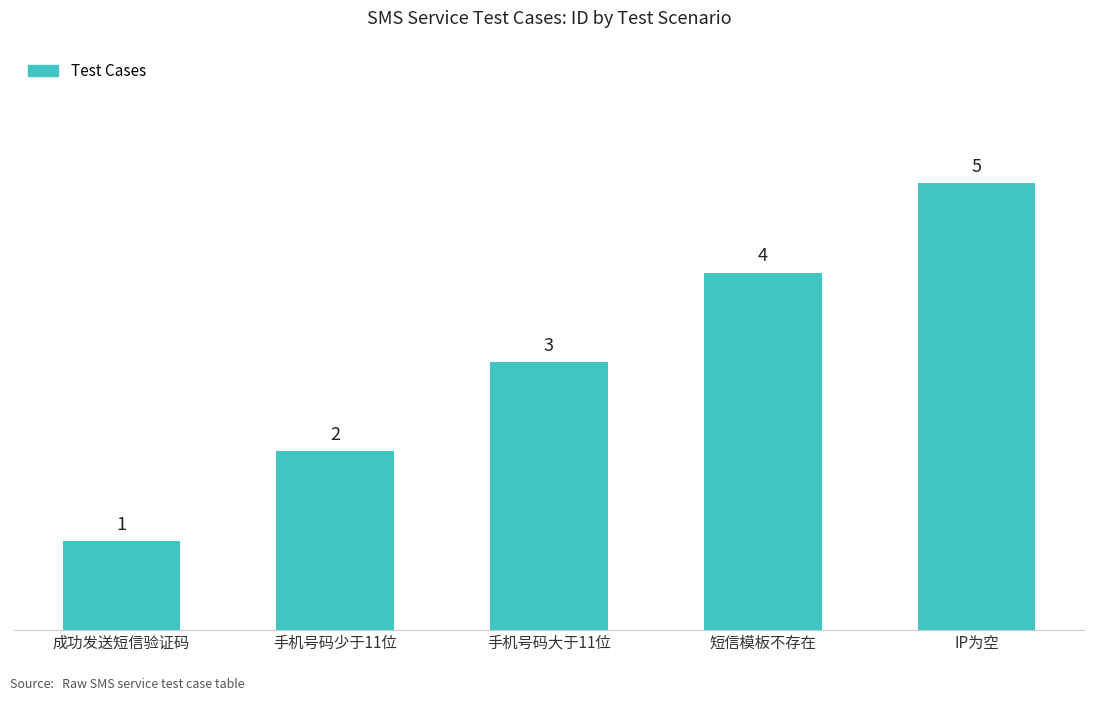

What is the ratio of the value at 手机号码少于11位 to the value at IP为空?

0.4